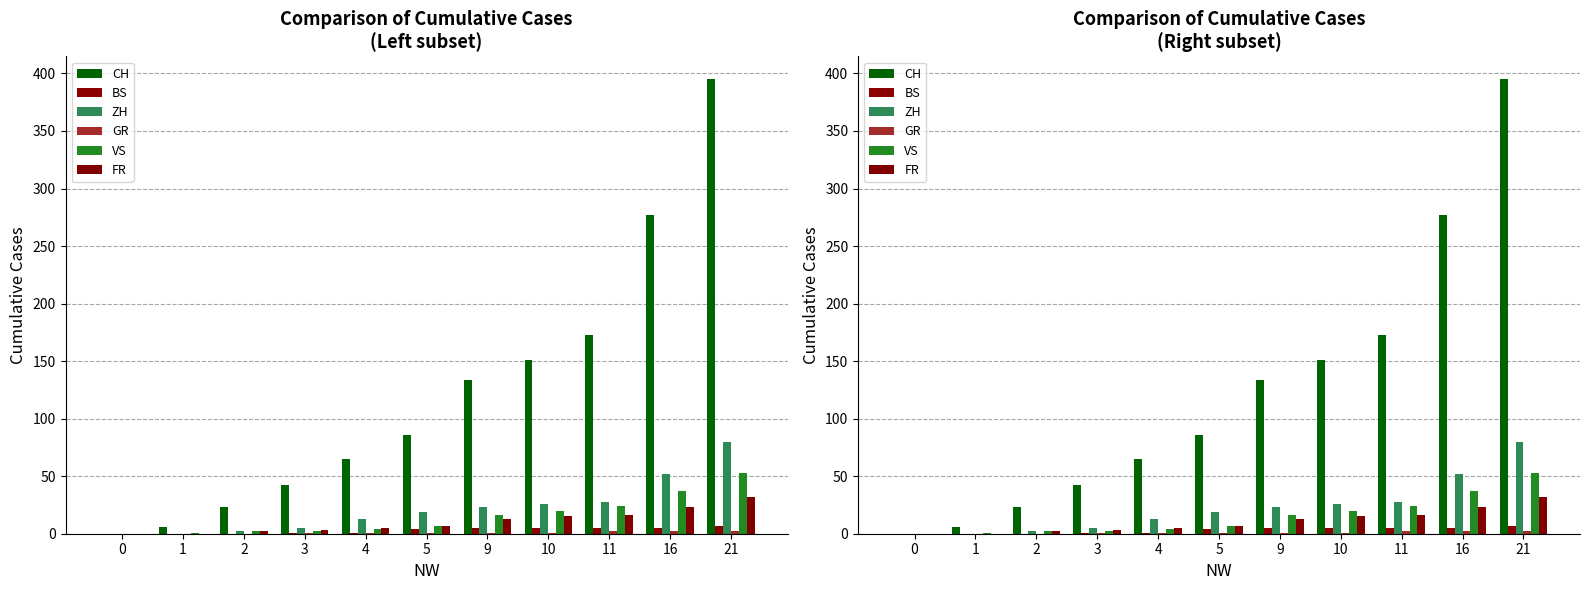

What is the difference between the second highest and minimum values in the FR series?

23